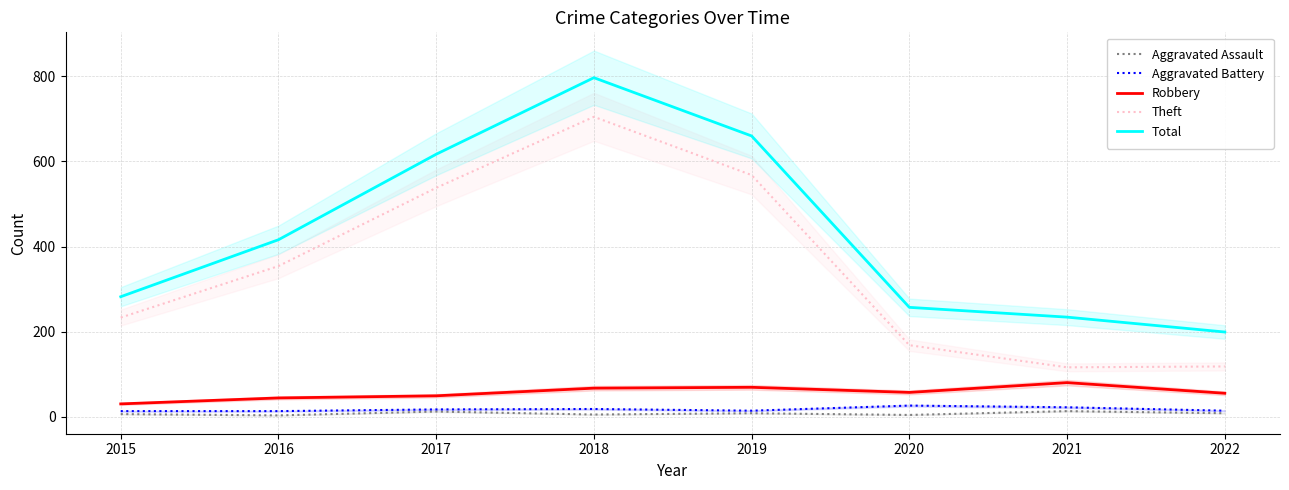

Which series has the largest range (max minus min)?

Total